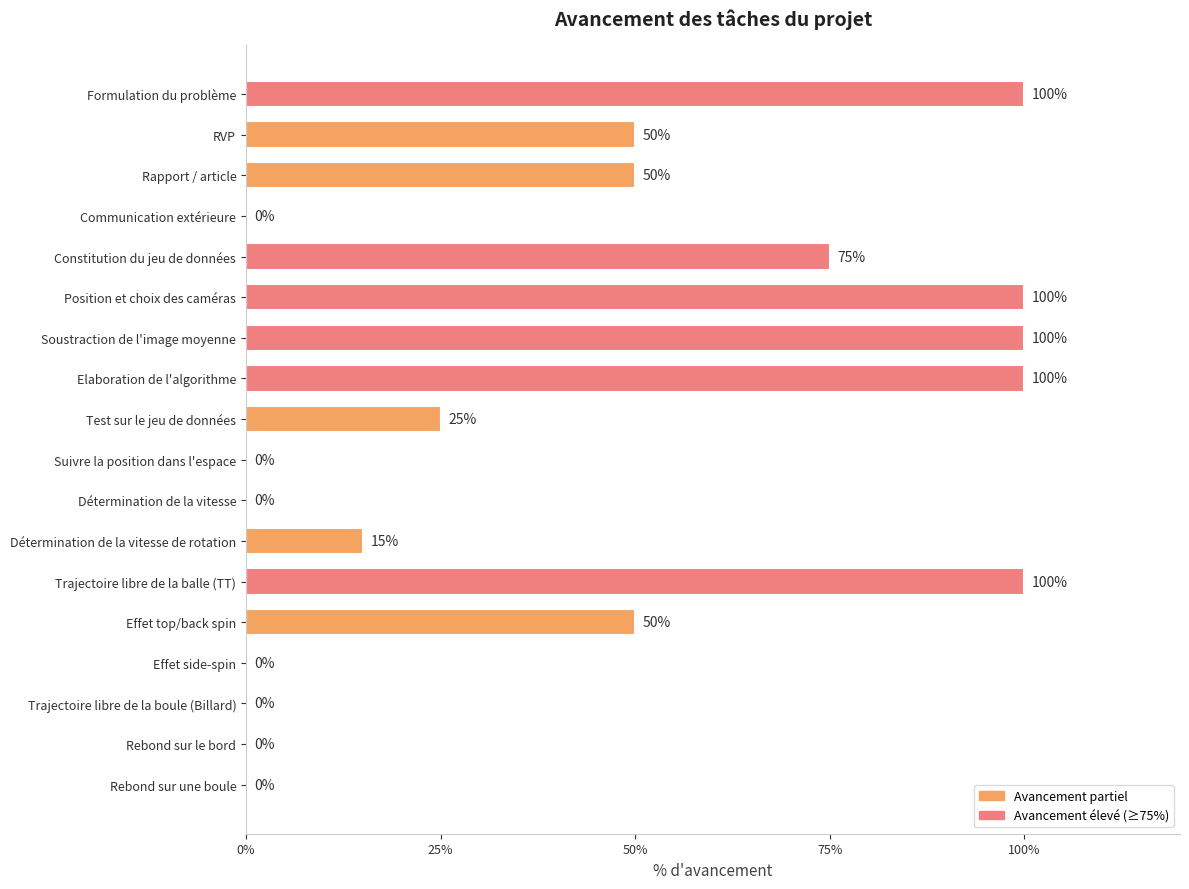

Reading top to bottom, what are all the values shown in this chart?

Formulation du problème=100	RVP=50	Rapport / article=50	Communication extérieure=0	Constitution du jeu de données=75	Position et choix des caméras=100	Soustraction de l'image moyenne=100	Elaboration de l'algorithme=100	Test sur le jeu de données=25	Suivre la position dans l'espace=0	Détermination de la vitesse=0	Détermination de la vitesse de rotation=15	Trajectoire libre de la balle (TT)=100	Effet top/back spin=50	Effet side-spin=0	Trajectoire libre de la boule (Billard)=0	Rebond sur le bord=0	Rebond sur une boule=0